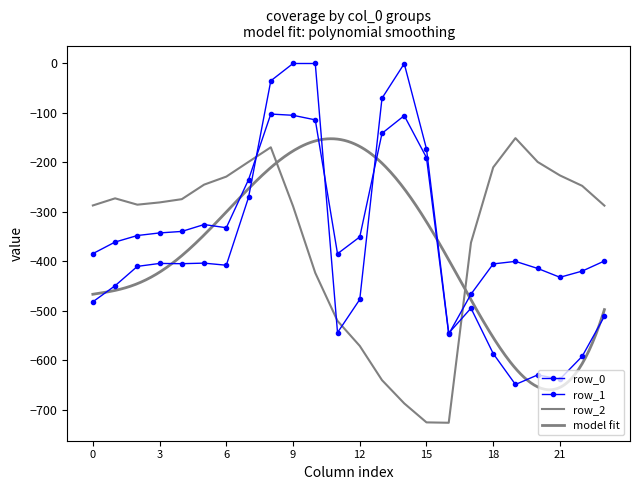

What is the approximate value of row_2 at 15?

-725.8